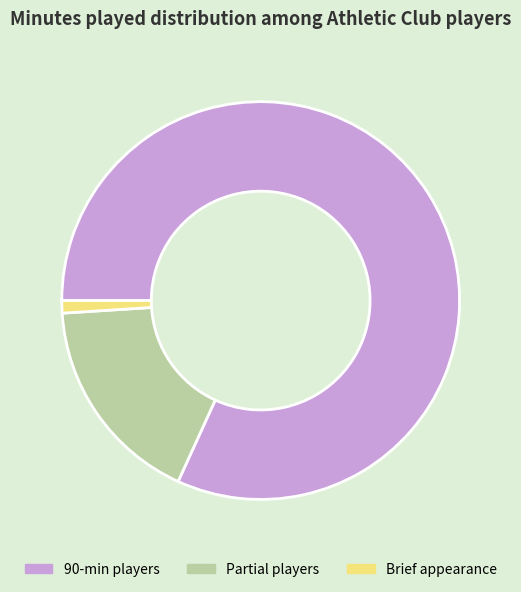

True or false: 90-min players accounts for 82% of the total.

True